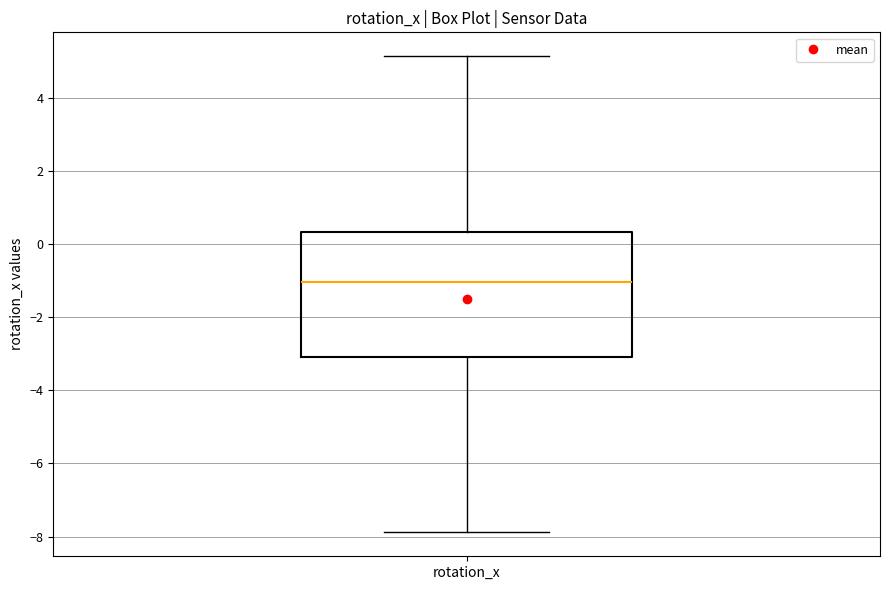

Read this box plot against the y-axis: the position of the median line, the range covered by the box, and the ends of both whiskers. The values are not printed on the chart, so give them approximately, as read against the axis.

median -1.0, box -3.0 to 0.4, whiskers -7.8 to 5.2